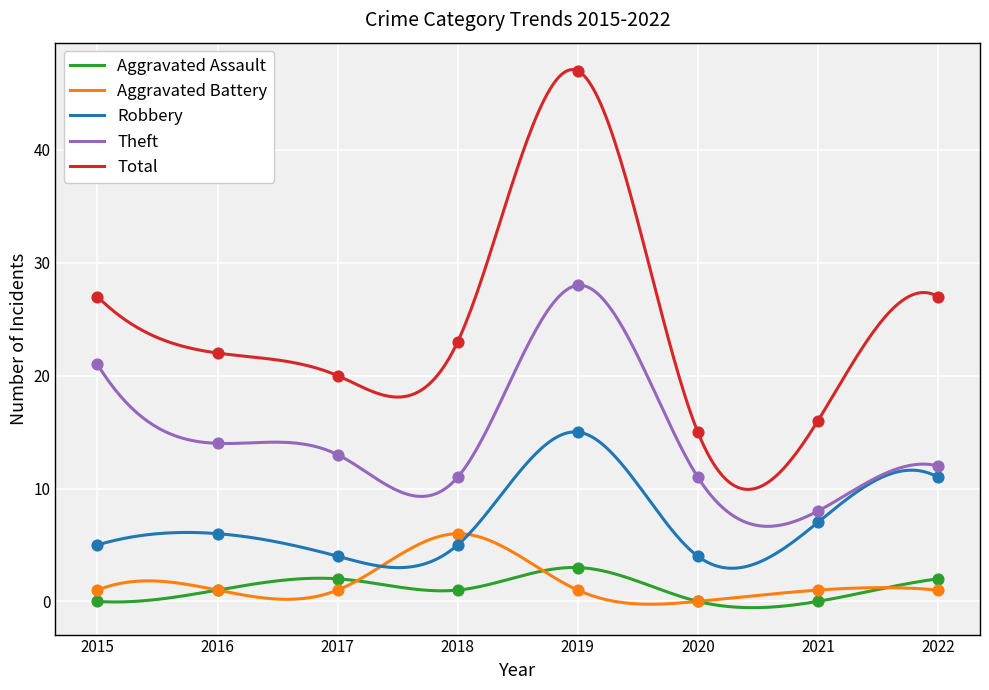

What is the total value across all series at 2015?

54